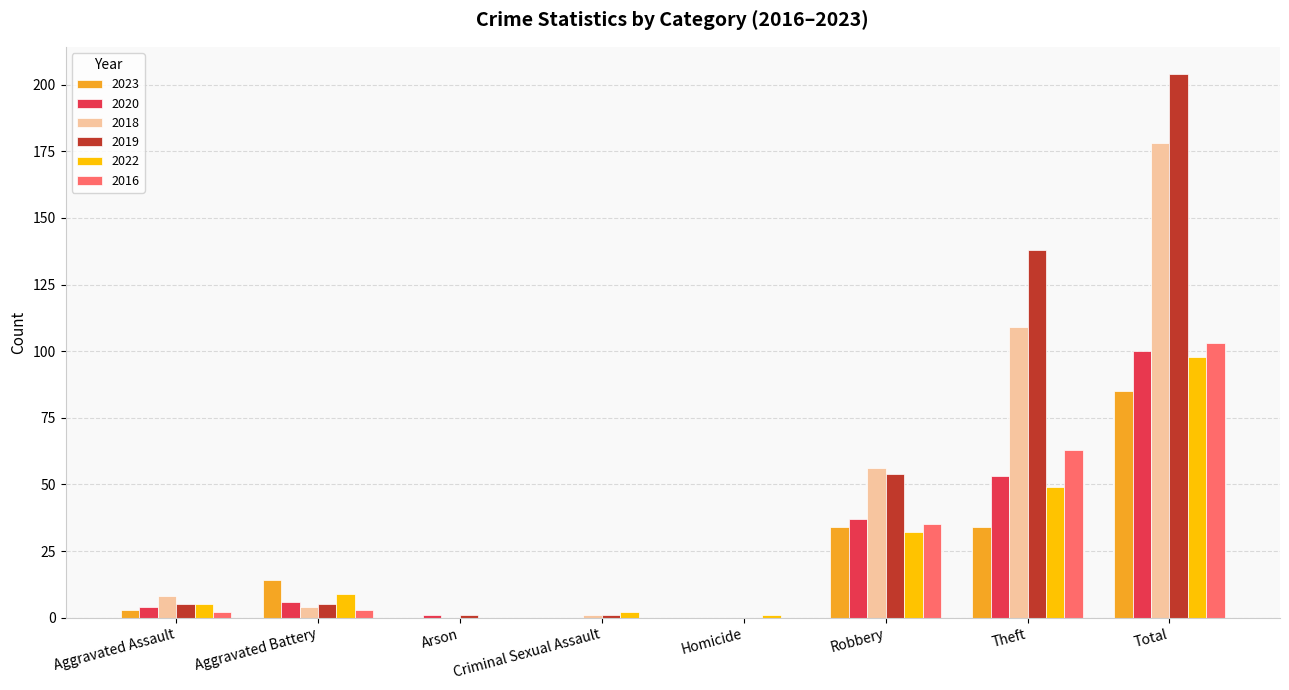

What is the difference between the 2020 values at Total and Theft?

47